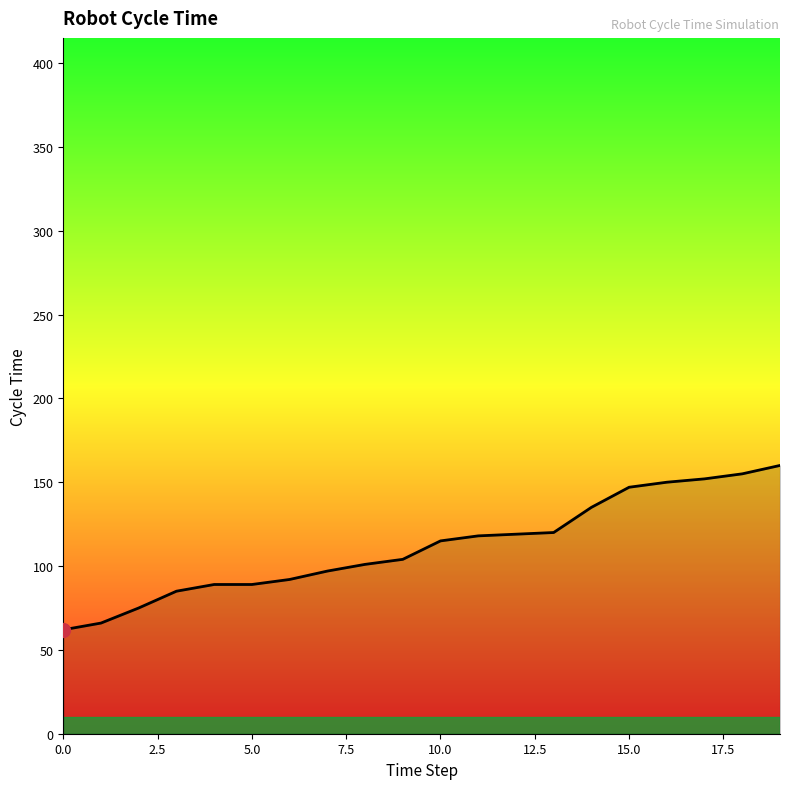

What is the average value?

112